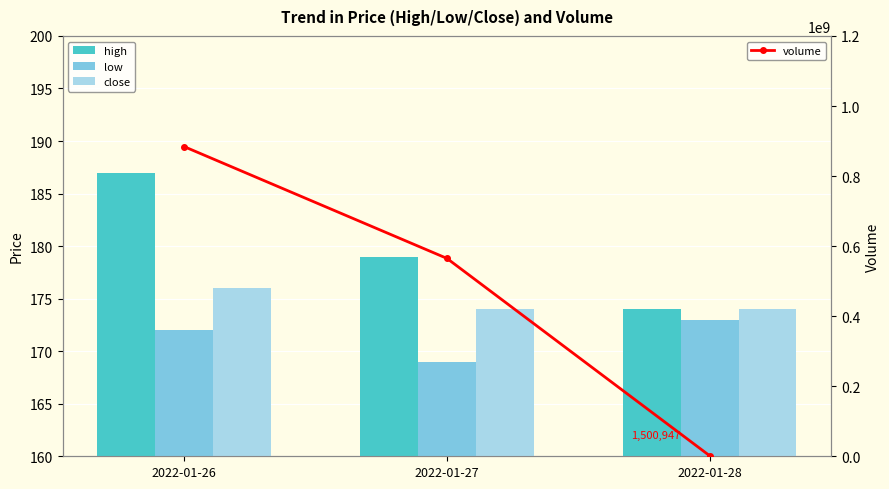

Rank the categories by volume value from lowest to highest.

2022-01-28, 2022-01-27, 2022-01-26